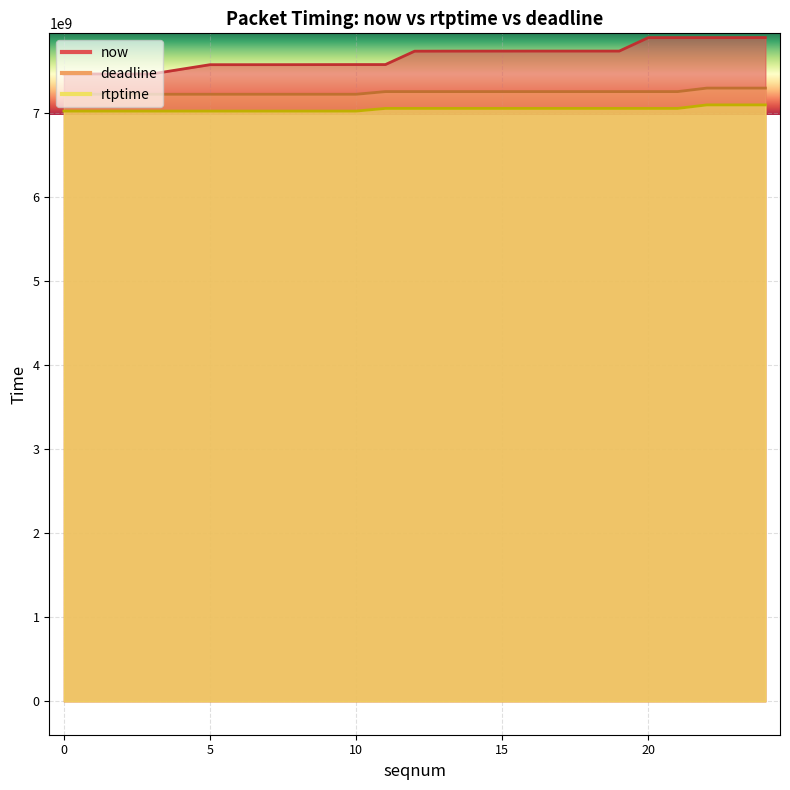

True or false: now and rtptime intersect in this chart.

False